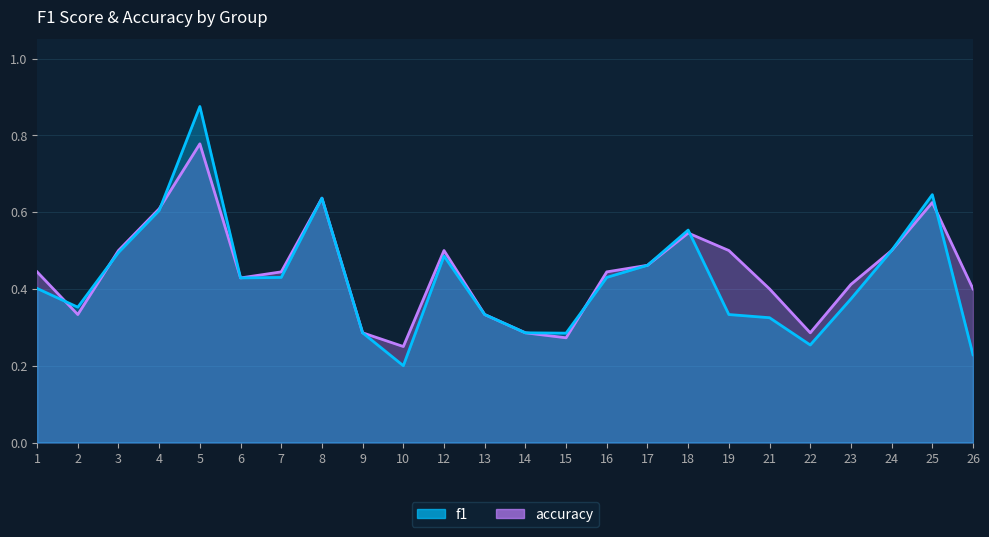

Which category has the highest value in the accuracy series?

5